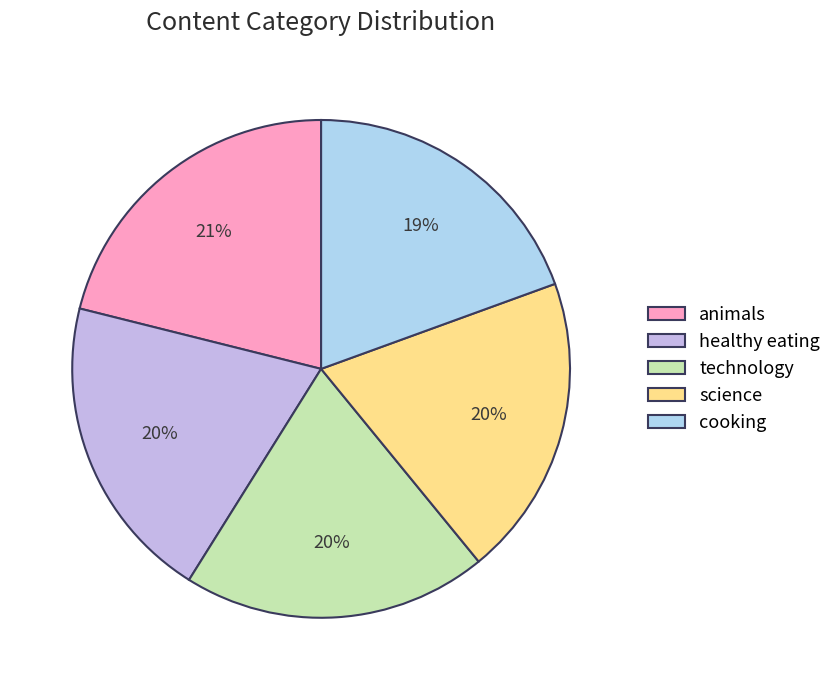

What percentage is the healthy eating slice, to the nearest percent?

20%